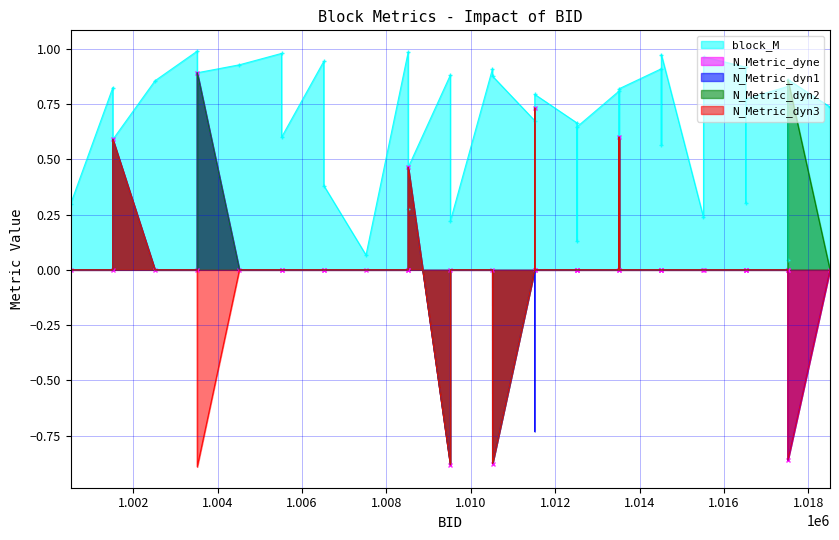

What is the difference between the maximum and minimum values in the N_Metric_dyn2 series?

1.8